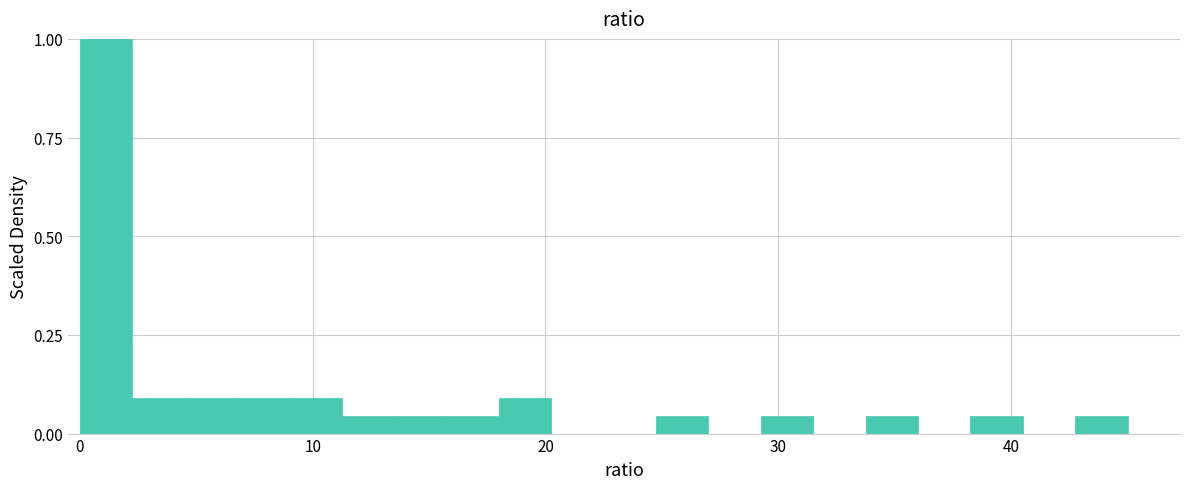

Around what value on the x-axis is the tallest bar? Give the approximate position of its centre, as read against the axis.

1